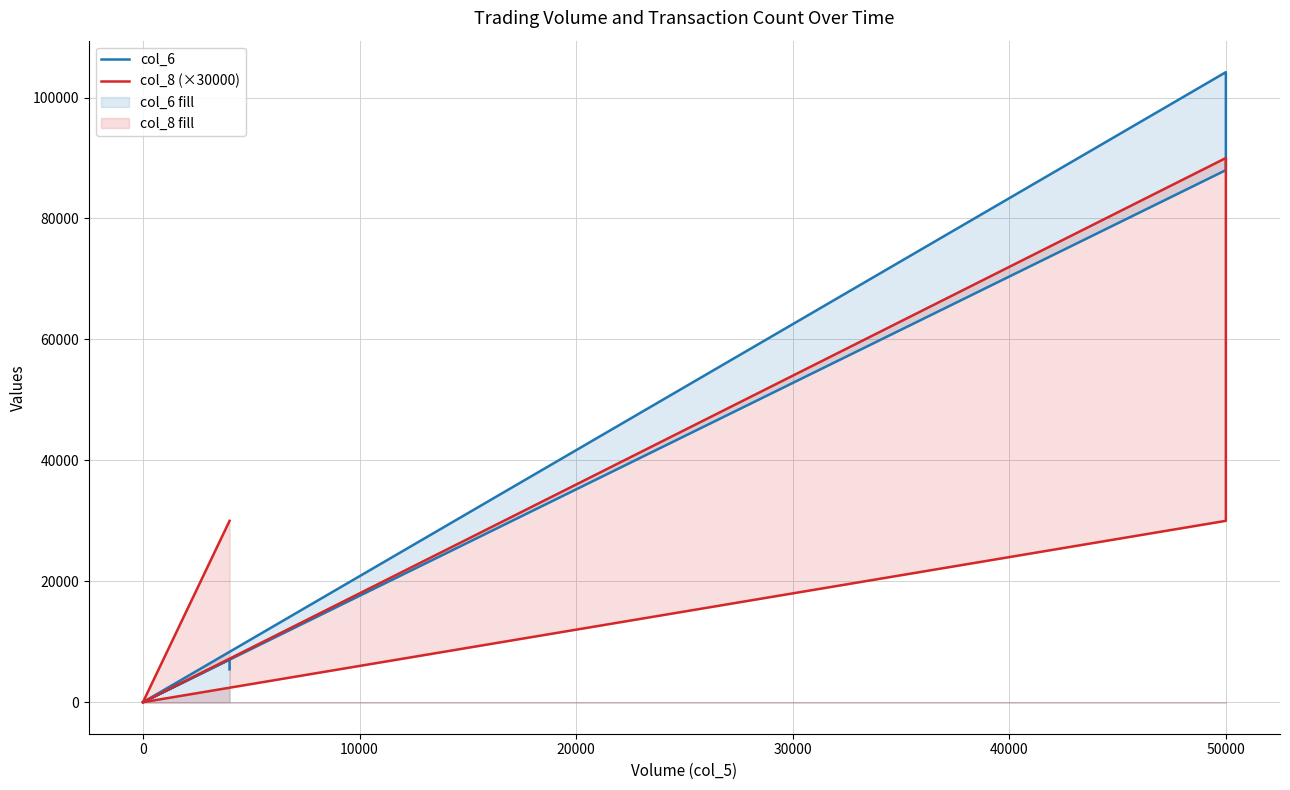

True or false: col_6 has more than 2 points higher than both neighbors.

False